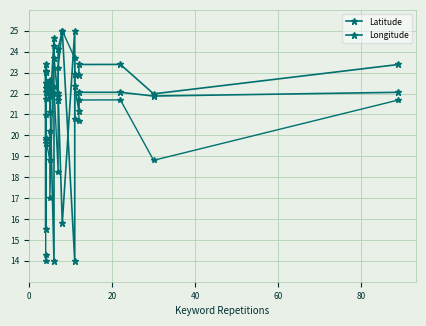

Reading right to left, transcribe all the data shown in this chart.

Latitude: 23.4	22.0	23.4	23.4	22.9	22.9	14.0	25.0	24.1	21.7	23.7	24.7	21.1	22.7	22.0	22.5	23.4	23.0	19.6	19.8
Longitude: 22.1	21.9	22.1	22.1	21.2	22.4	25.0	15.8	21.9	22.0	22.0	14.0	22.2	22.6	21.9	22.5	15.5	22.3	23.1	22.1